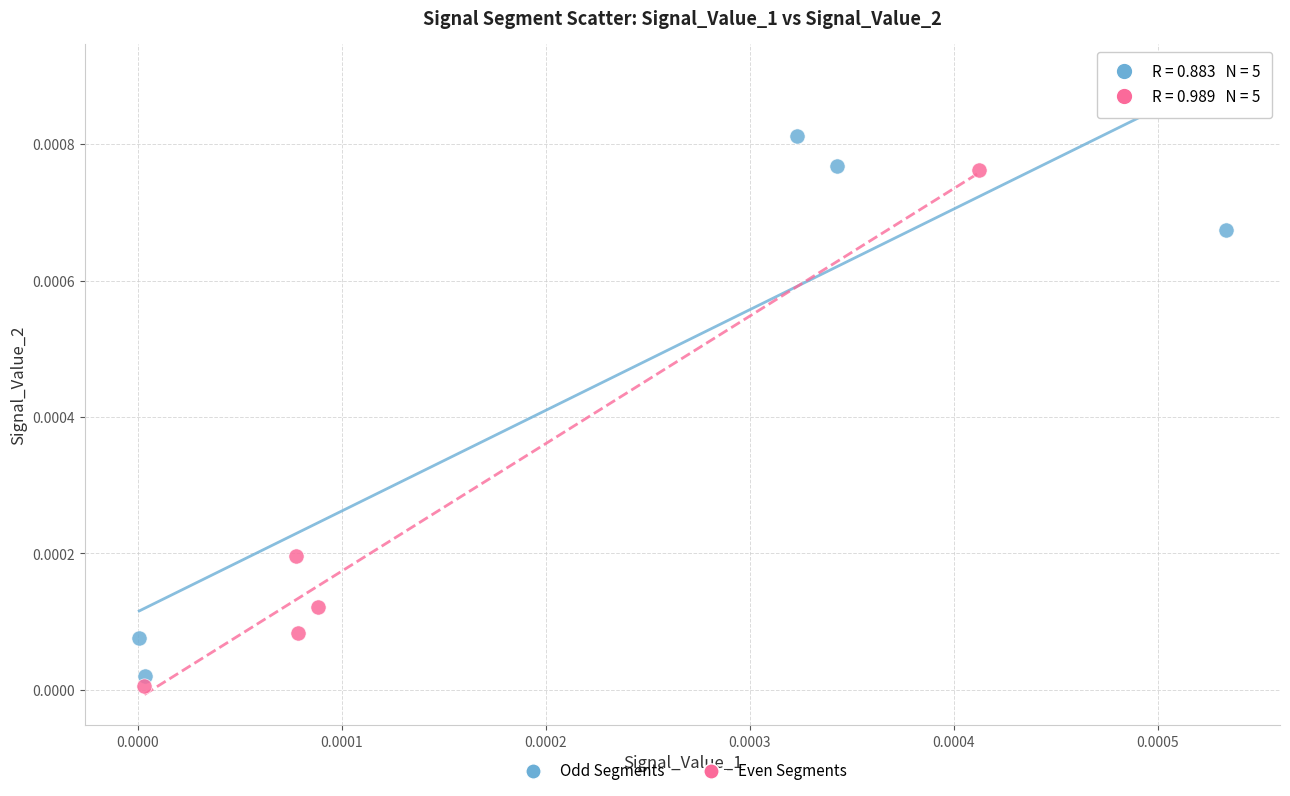

Which series contains the highest Y value?

Odd Segments